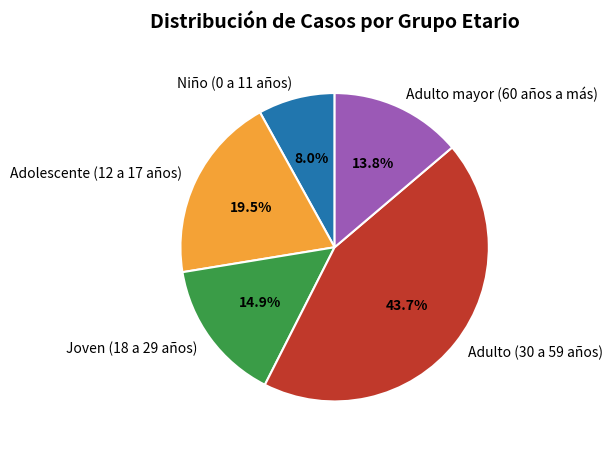

What is the ratio of the value at Joven (18 a 29 años) to the value at Niño (0 a 11 años)?

1.9